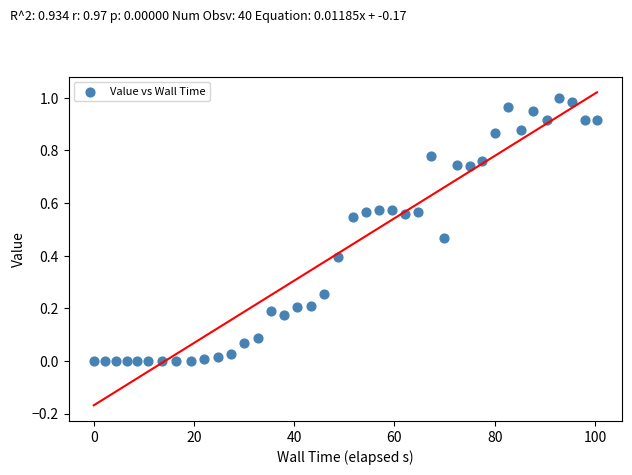

What is the range of X values (max minus min)?

100.4